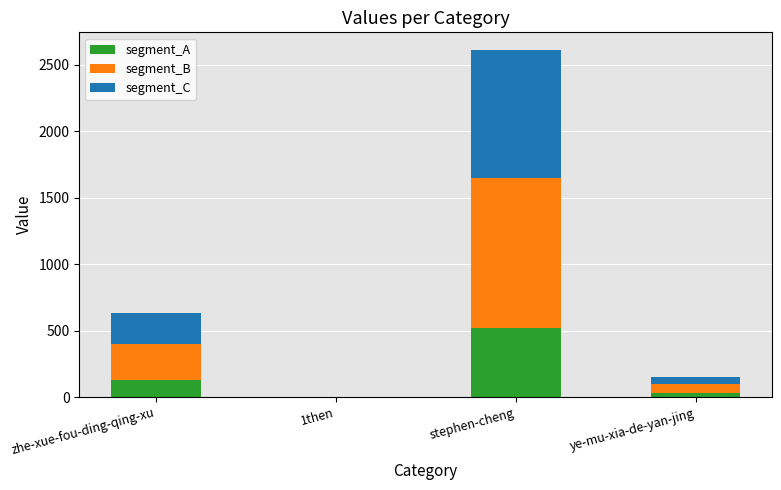

At which category is the sum across all series the highest?

stephen-cheng